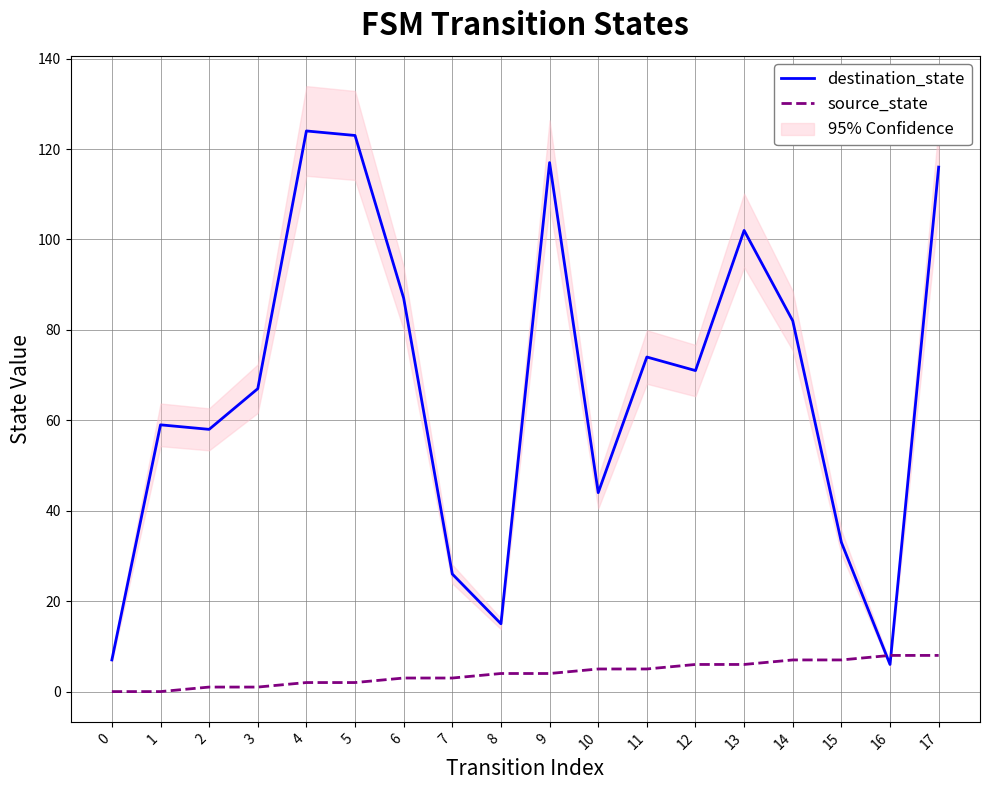

Count the number of data series in this chart.

2